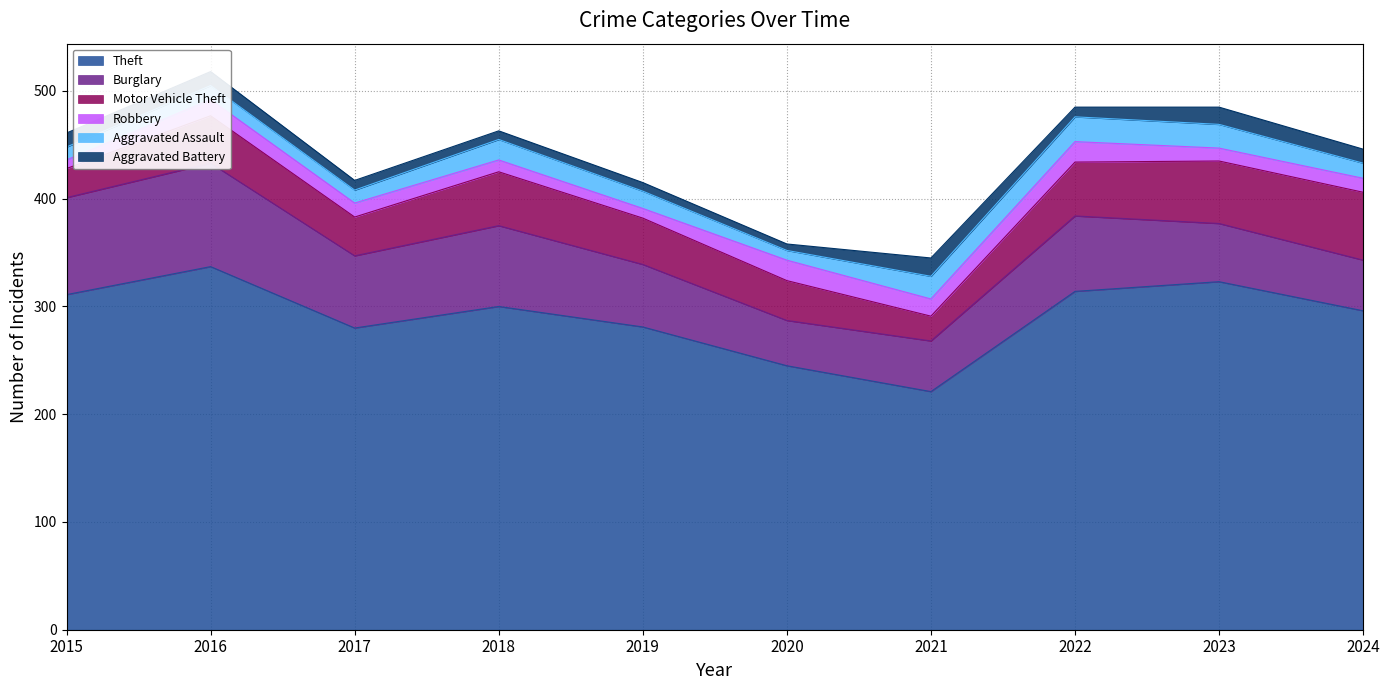

Which series has the largest total across all categories?

Theft